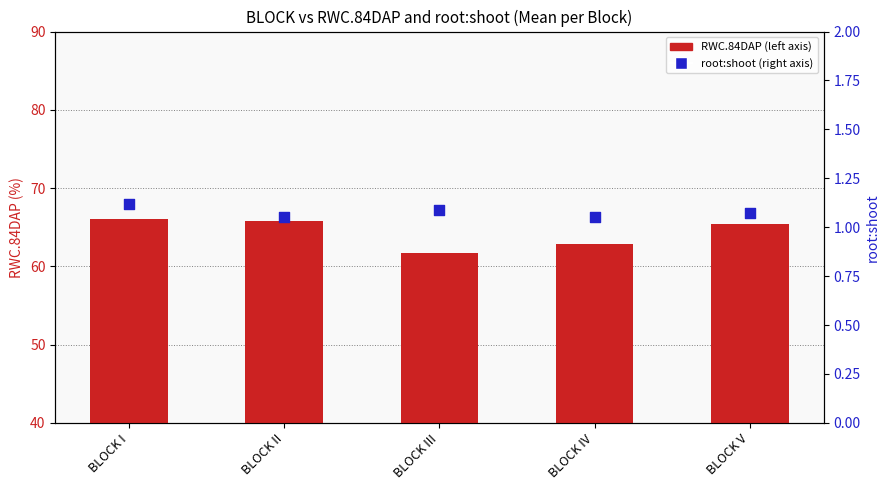

Is the value of root:shoot at BLOCK IV greater than the value of RWC.84DAP at BLOCK II?

No